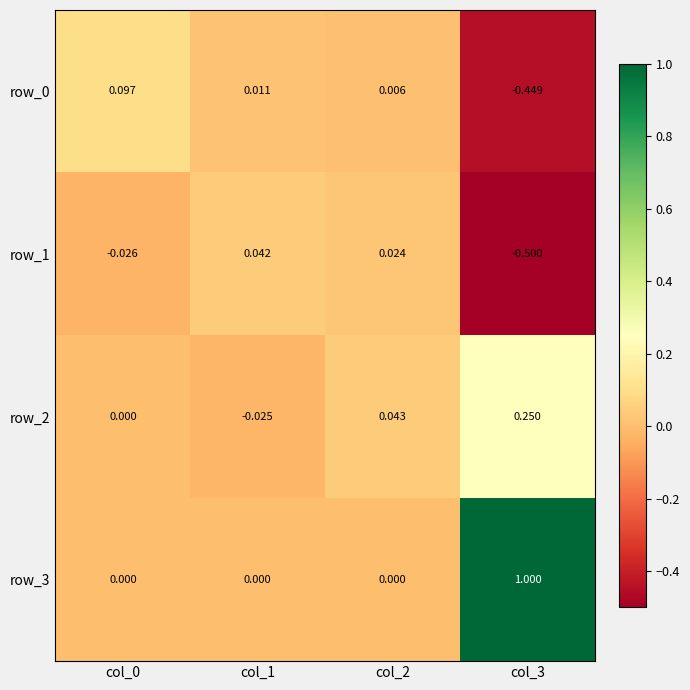

Is the value of row_0 at col_1 greater than the value of row_2 at col_1?

Yes